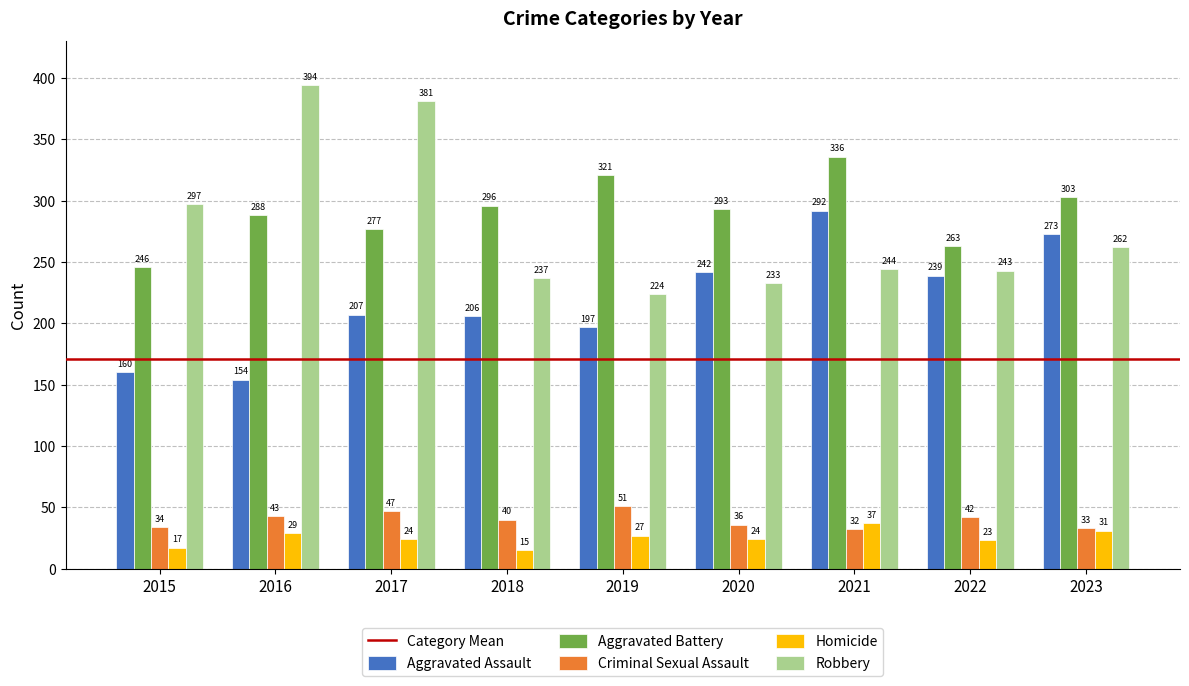

Which series has the largest range (max minus min)?

Robbery